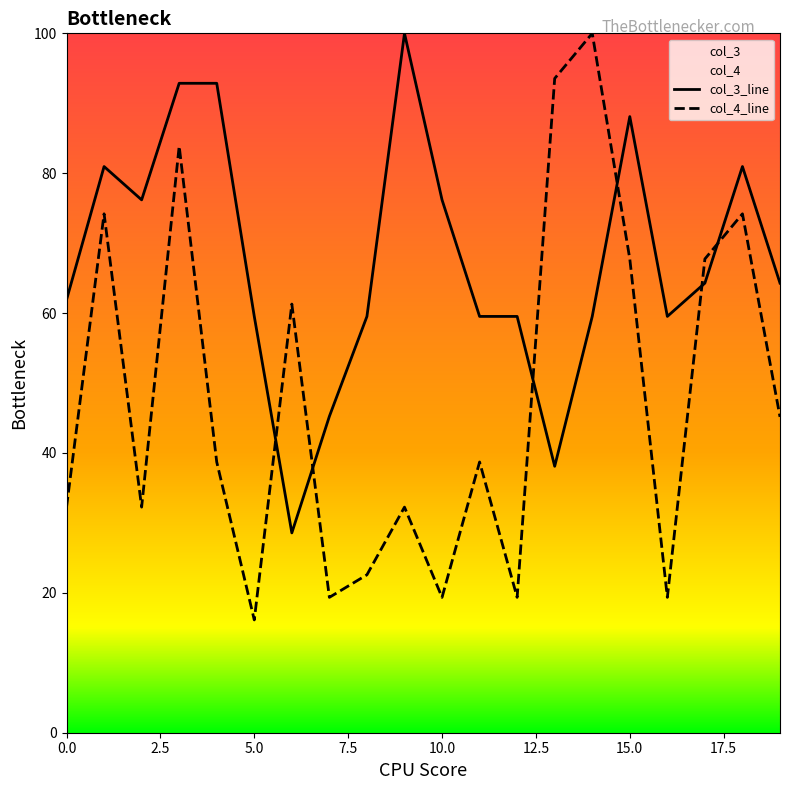

Rank the series by their maximum value, from lowest to highest.

col_3_line, col_4_line